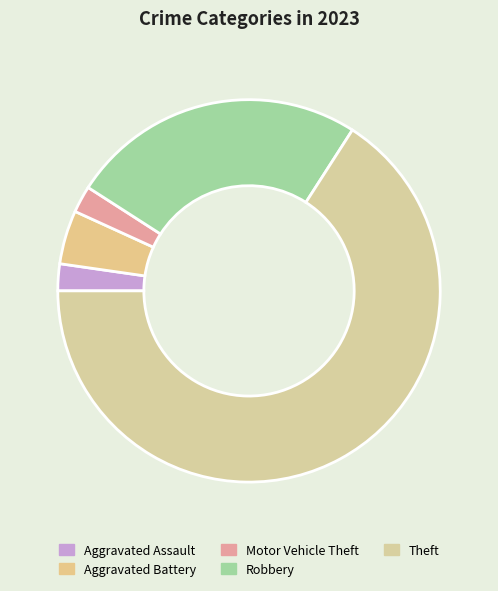

What is the largest slice in the pie chart?

Theft